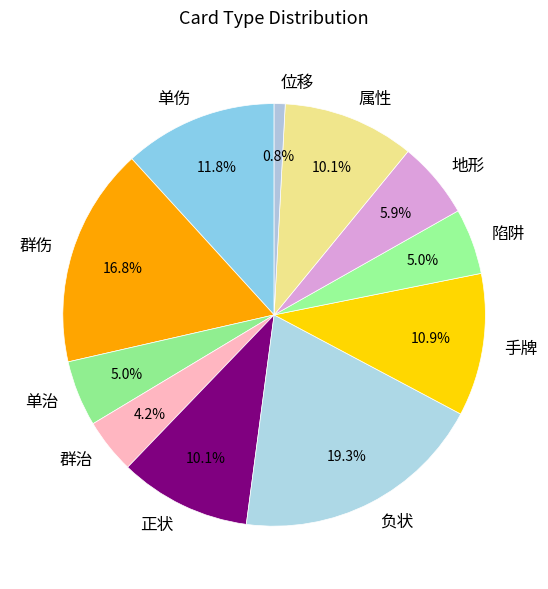

Which has a higher value, 单伤 or 手牌?

单伤